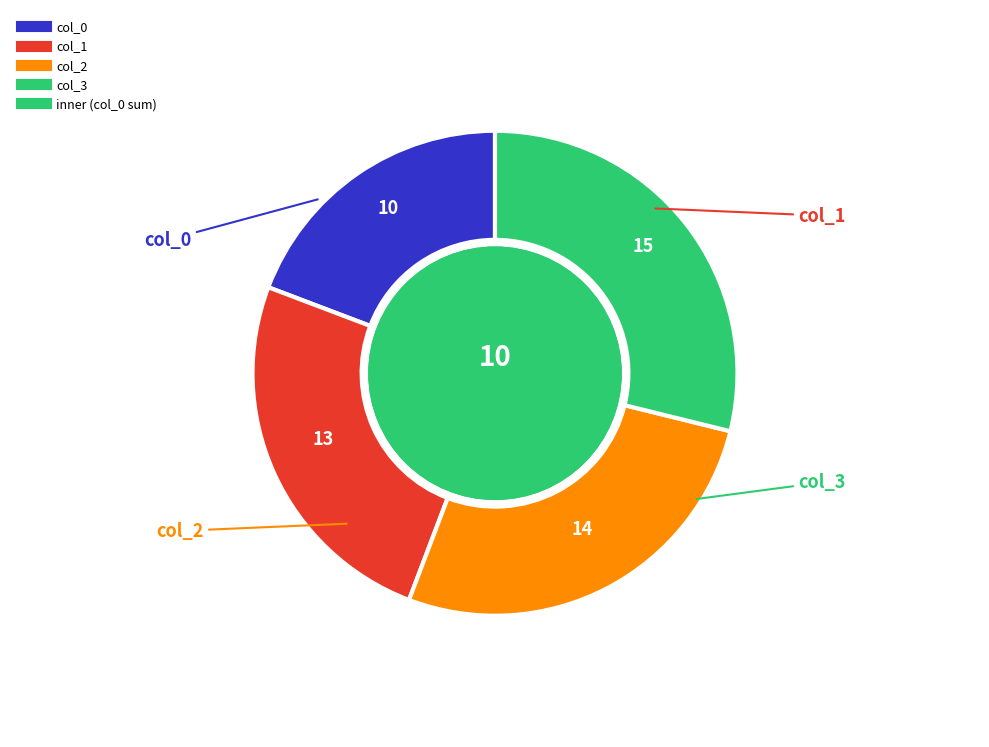

Does any single category account for the majority?

No